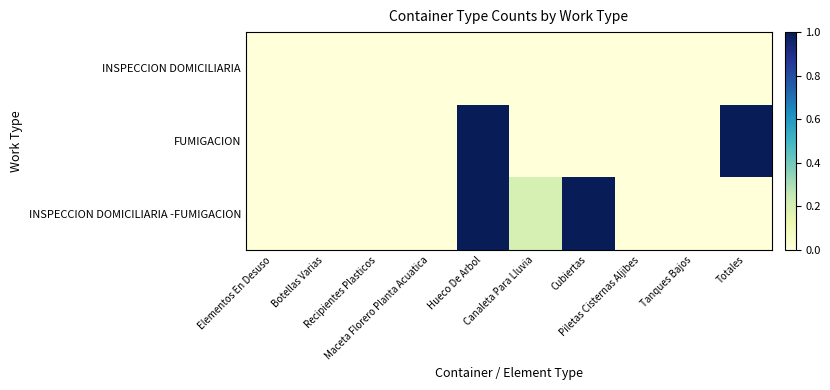

Which has a higher value, Piletas Cisternas Aljibes or Cubiertas?

Piletas Cisternas Aljibes